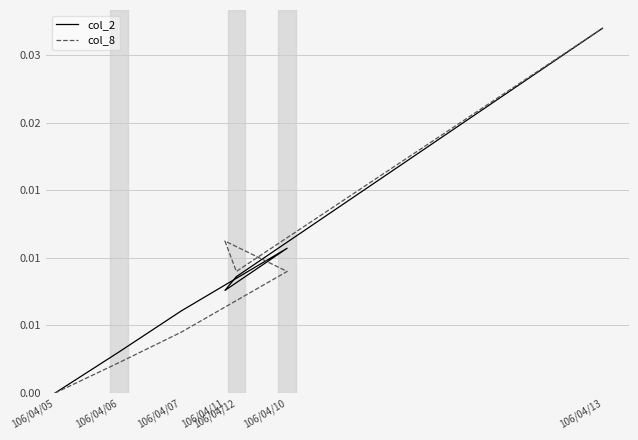

At which label is col_2 closest to 0?

106/04/05